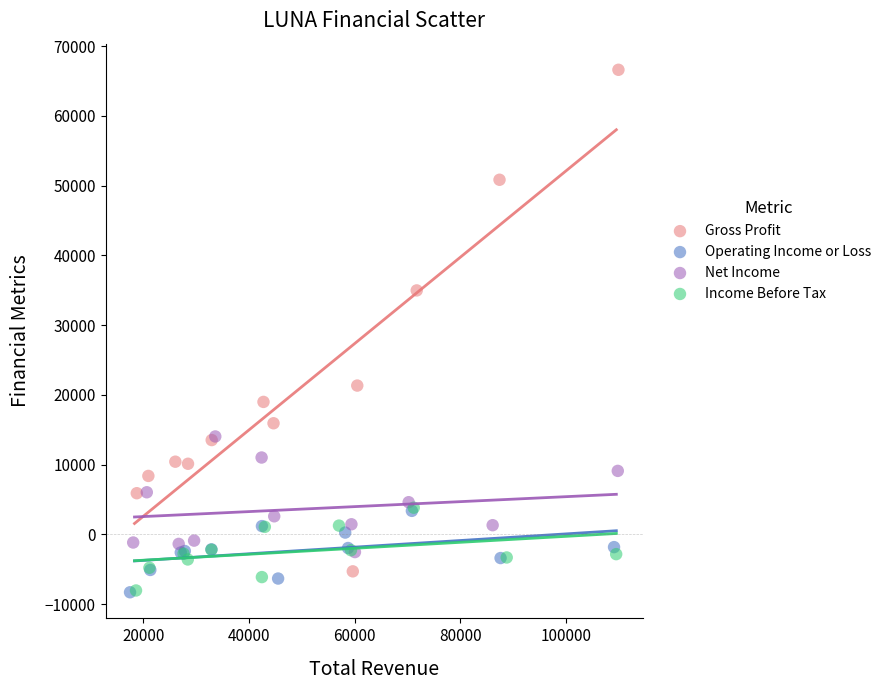

What are all the series names shown in the legend?

Gross Profit, Operating Income or Loss, Net Income, Income Before Tax